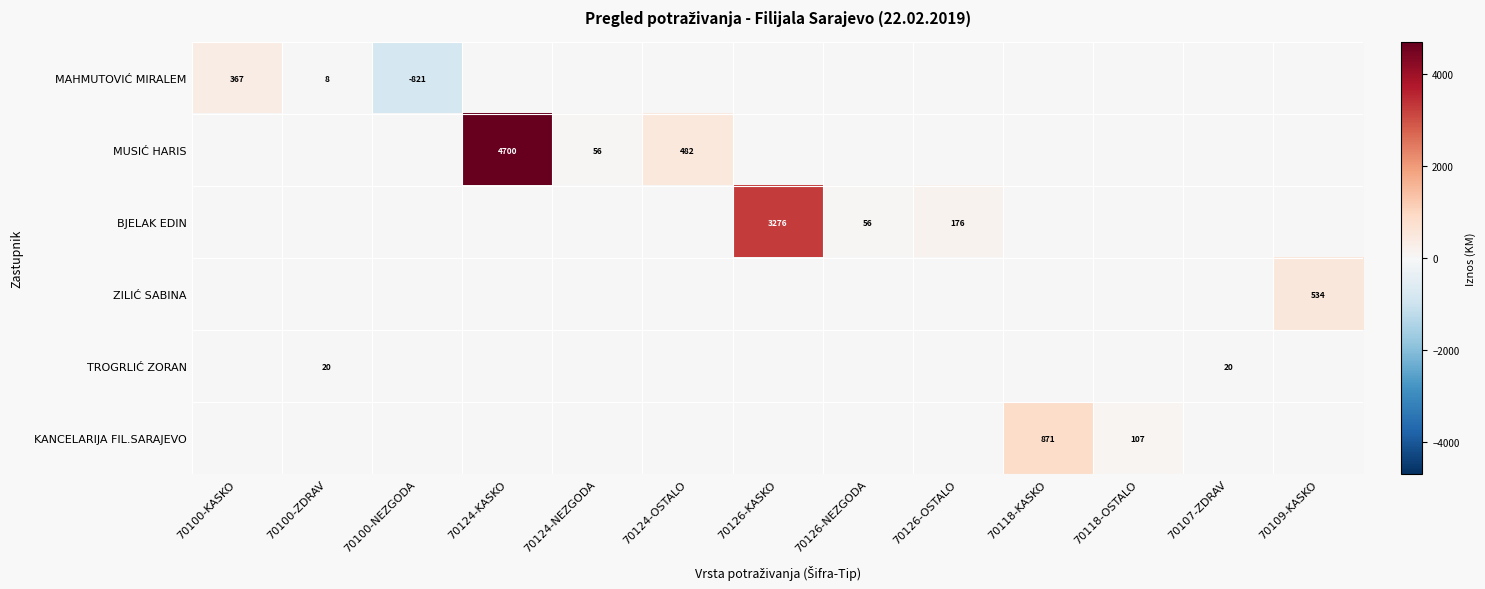

Is it true that MUSIĆ HARIS equals 33 at 70124-NEZGODA?

False